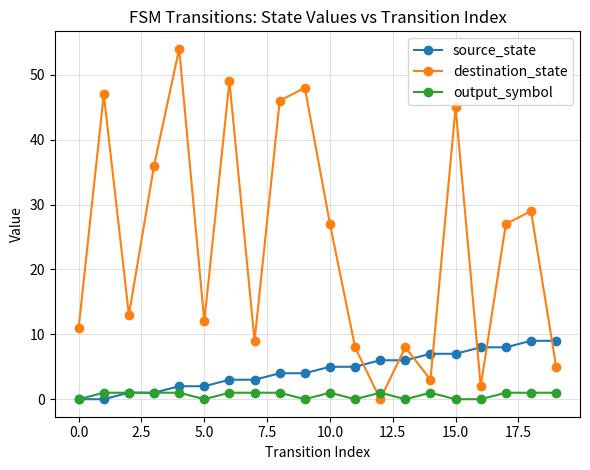

Which series has the largest total across all categories?

destination_state